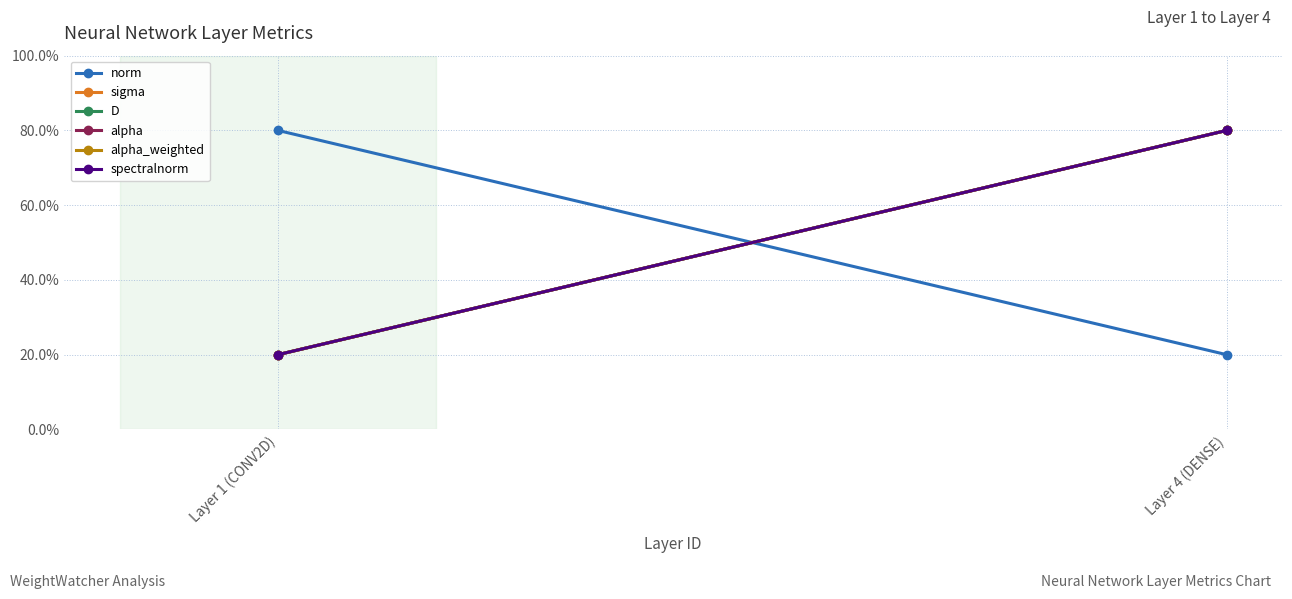

What is the smallest value displayed?

20